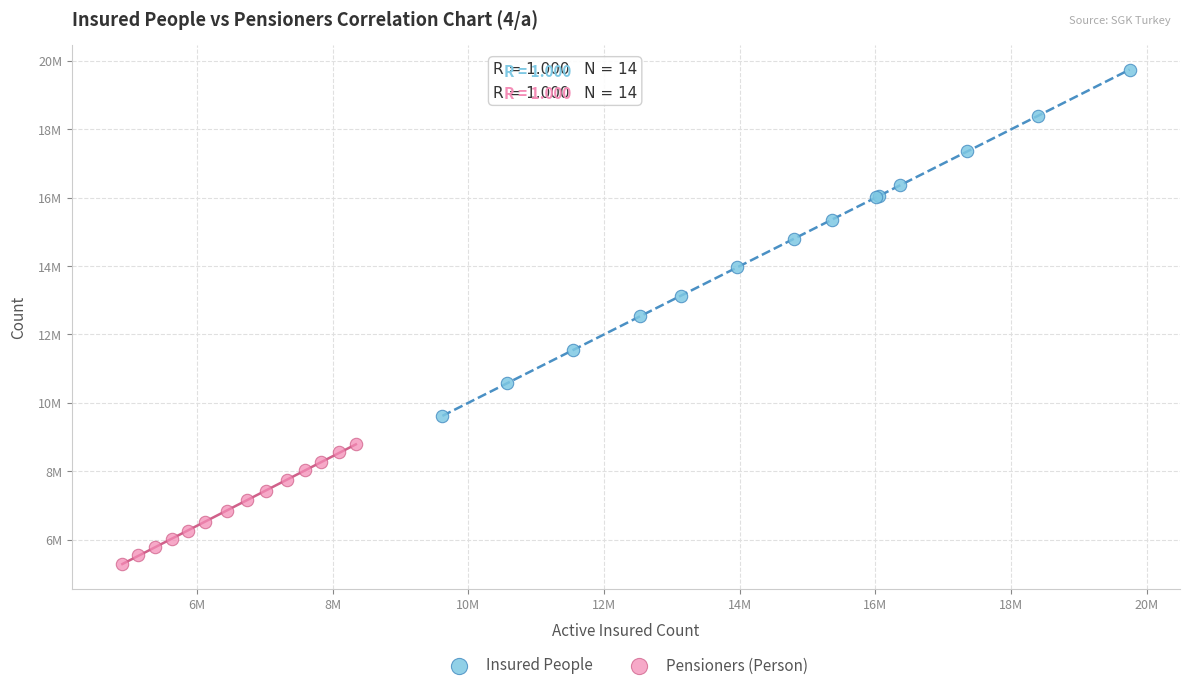

Which series reaches the minimum Y coordinate?

Pensioners (Person)